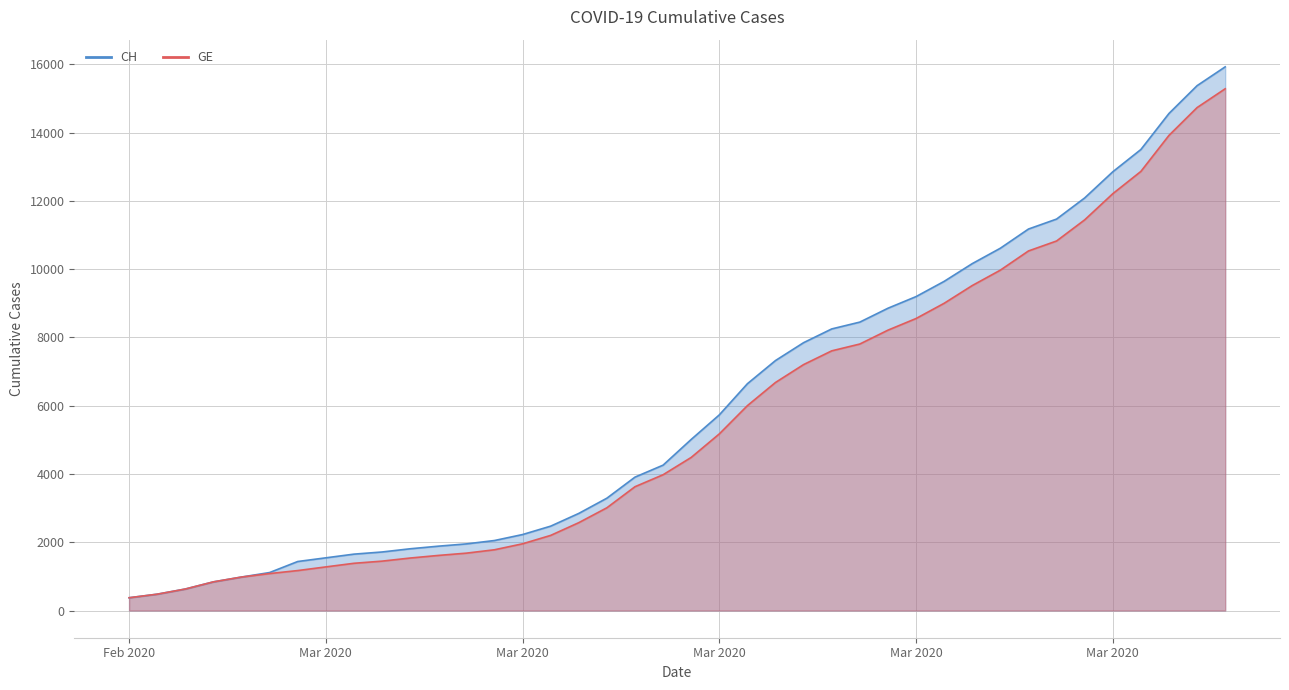

At which label does GE reach its minimum?

Feb 2020